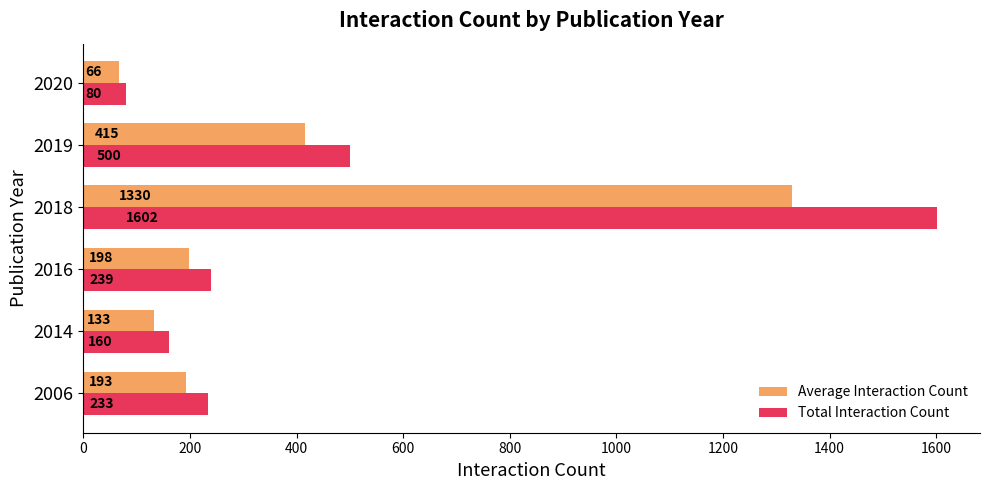

Which series has the largest total across all categories?

Total Interaction Count